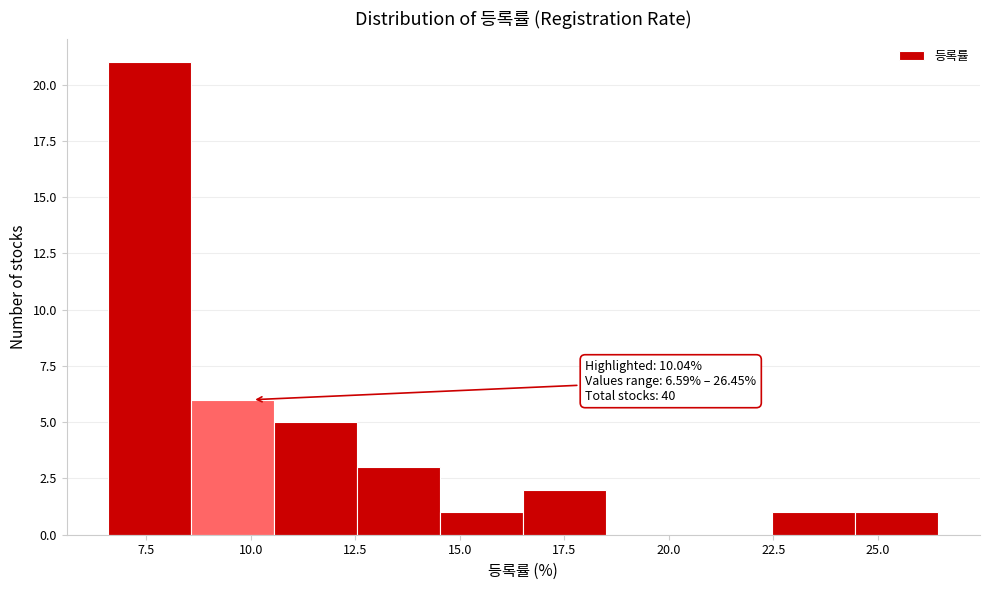

Around what value on the x-axis is the tallest bar? Give the approximate position of its centre, as read against the axis.

7.5